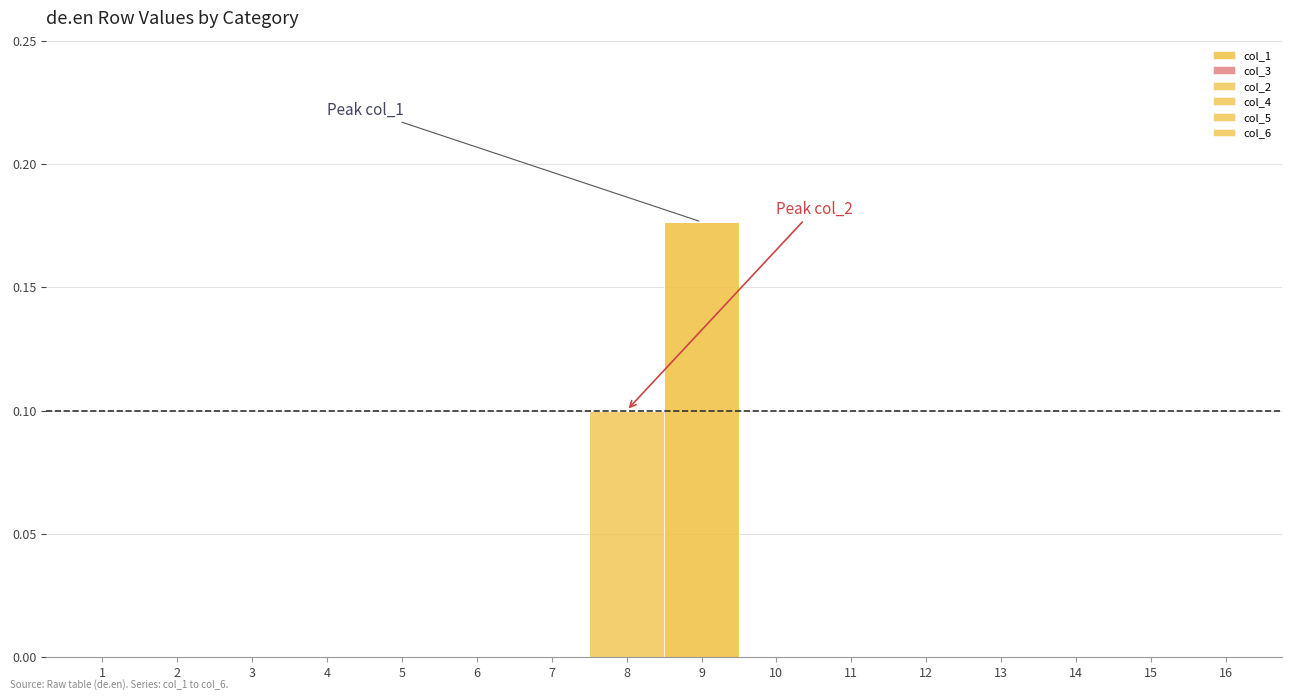

Reading right to left, extract all data points from this chart.

col_1: 16=0.0	15=0.0	14=0.0	13=0.0	12=0.0	11=0.0	10=0.0	9=0.2	8=0.0	7=0.0	6=0.0	5=0.0	4=0.0	3=0.0	2=0.0	1=0.0
col_3: 16=0.0	15=0.0	14=0.0	13=0.0	12=0.0	11=0.0	10=0.0	9=0.0	8=0.0	7=0.0	6=0.0	5=0.0	4=0.0	3=0.0	2=0.0	1=0.0
col_2: 16=0.0	15=0.0	14=0.0	13=0.0	12=0.0	11=0.0	10=0.0	9=0.0	8=0.1	7=0.0	6=0.0	5=0.0	4=0.0	3=0.0	2=0.0	1=0.0
col_4: 16=0.0	15=0.0	14=0.0	13=0.0	12=0.0	11=0.0	10=0.0	9=0.0	8=0.0	7=0.0	6=0.0	5=0.0	4=0.0	3=0.0	2=0.0	1=0.0
col_5: 16=0.0	15=0.0	14=0.0	13=0.0	12=0.0	11=0.0	10=0.0	9=0.0	8=0.0	7=0.0	6=0.0	5=0.0	4=0.0	3=0.0	2=0.0	1=0.0
col_6: 16=0.0	15=0.0	14=0.0	13=0.0	12=0.0	11=0.0	10=0.0	9=0.0	8=0.0	7=0.0	6=0.0	5=0.0	4=0.0	3=0.0	2=0.0	1=0.0